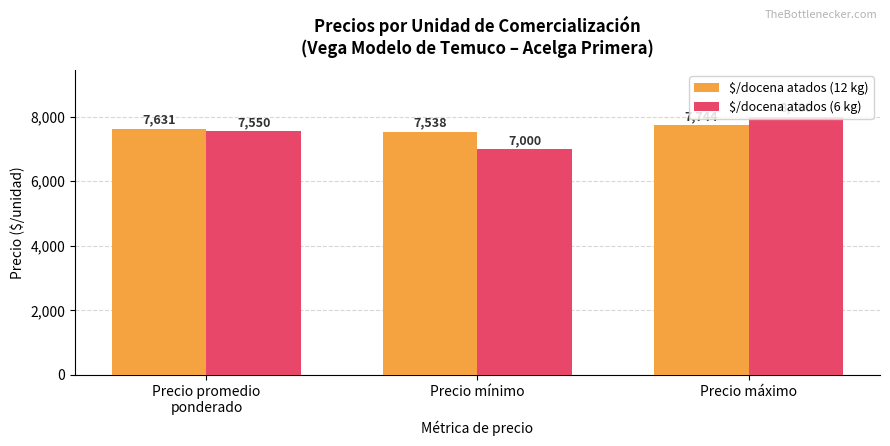

What is the sum of the $/docena atados (6 kg) values at Precio promedio
ponderado and Precio mínimo?

14550